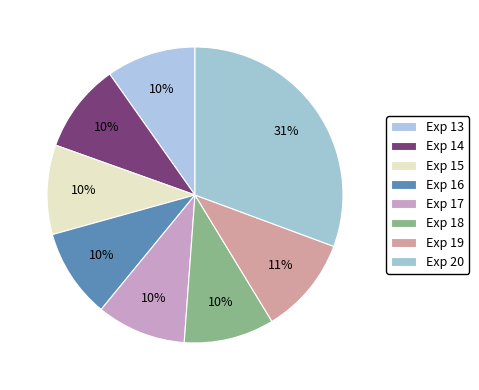

True or false: Exp 18 accounts for 10% of the total.

True